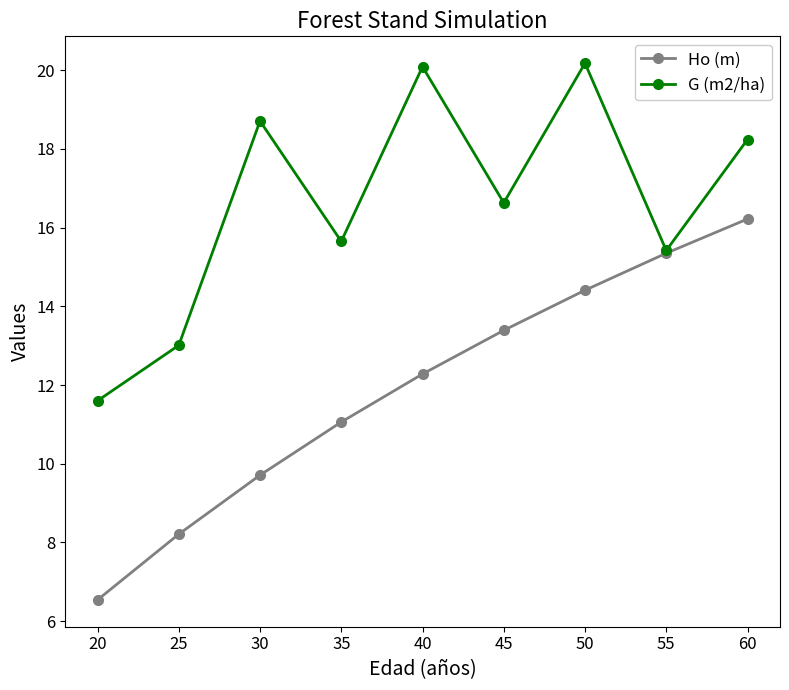

Does the chart have visible grid lines?

No